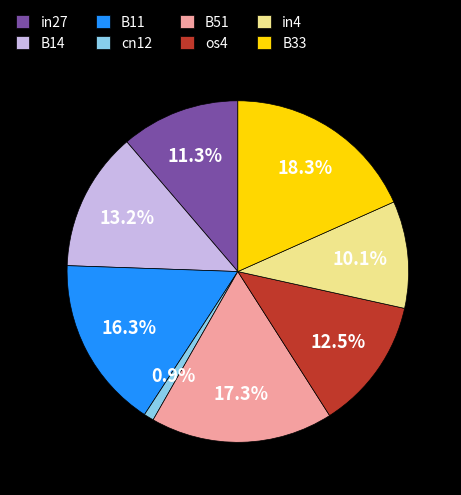

The os4 slice represents 19% of the pie. True or false?

False